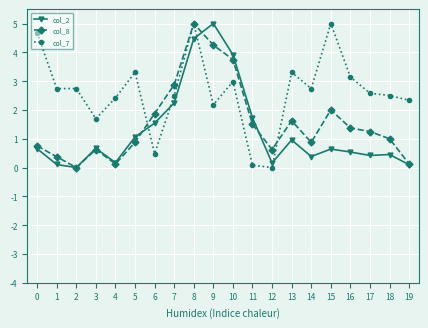

Where is col_7 nearest to the value 2?

9